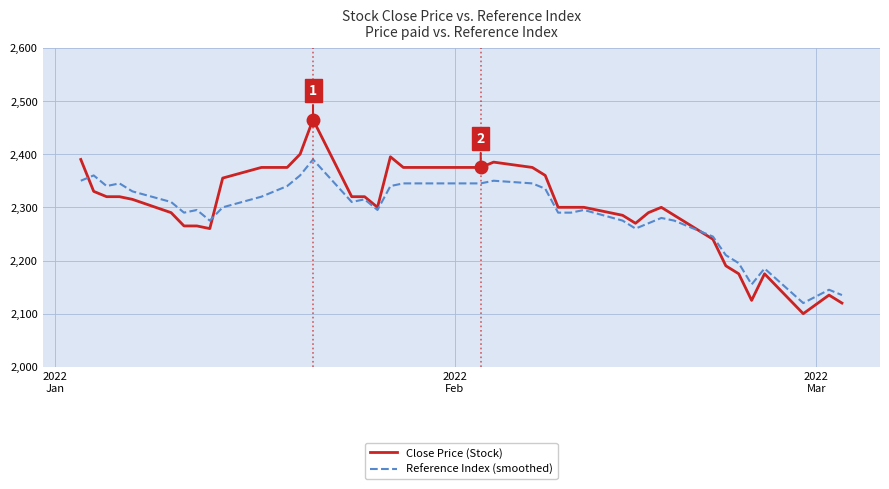

Does the chart display data point markers on the line(s)?

No